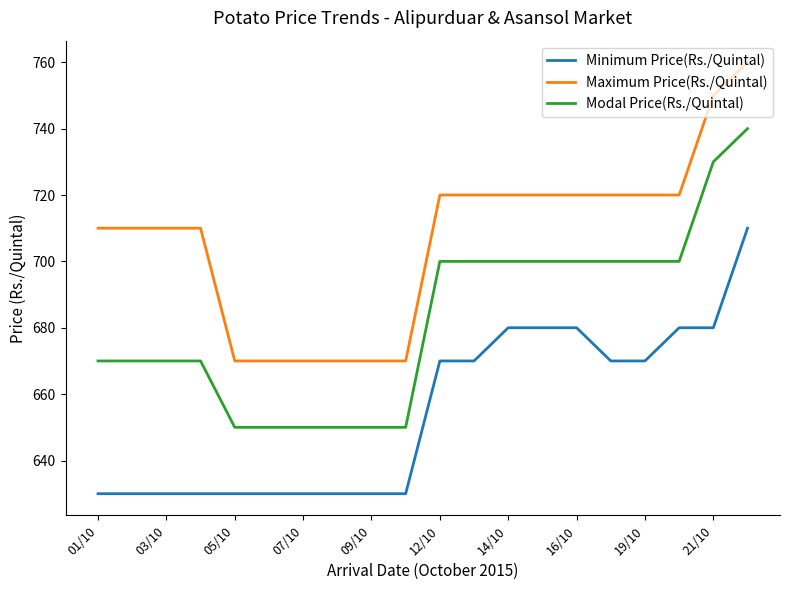

Reading left to right, list all the values displayed in this chart.

Minimum Price(Rs./Quintal): 630	630	630	630	630	630	630	630	630	630	670	670	680	680	680	670	670	680	680	710
Maximum Price(Rs./Quintal): 710	710	710	710	670	670	670	670	670	670	720	720	720	720	720	720	720	720	750	760
Modal Price(Rs./Quintal): 670	670	670	670	650	650	650	650	650	650	700	700	700	700	700	700	700	700	730	740